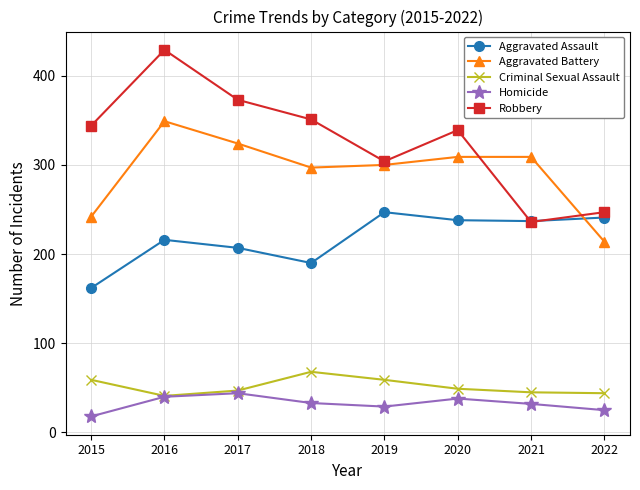

The Aggravated Battery series shows 445 at 2021. True or false?

False